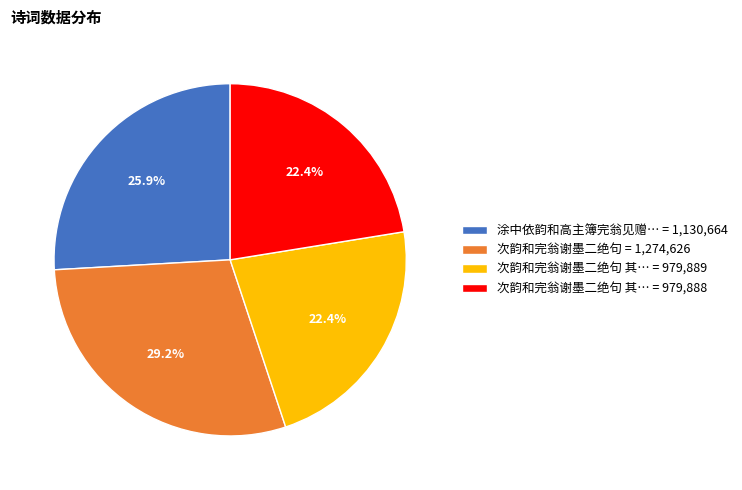

Between 涂中依韵和高主簿完翁见赠… = 1,130,664 and 次韵和完翁谢墨二绝句 其… = 979,889, which is larger?

涂中依韵和高主簿完翁见赠… = 1,130,664